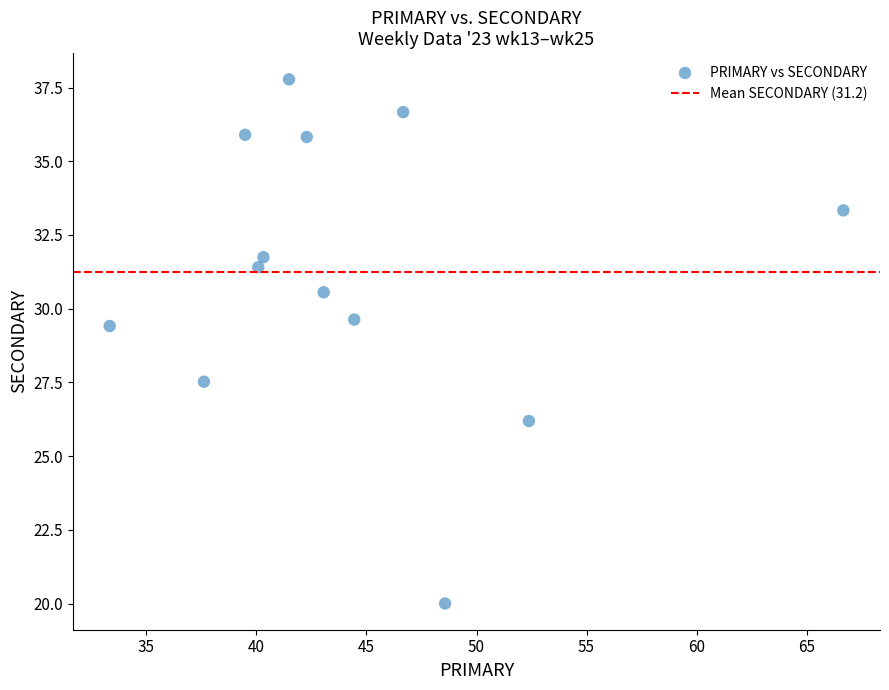

What is the range of Y values (max minus min)?

17.8